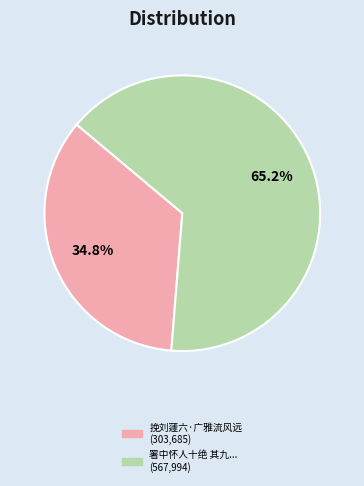

Is there a majority slice in this chart?

Yes